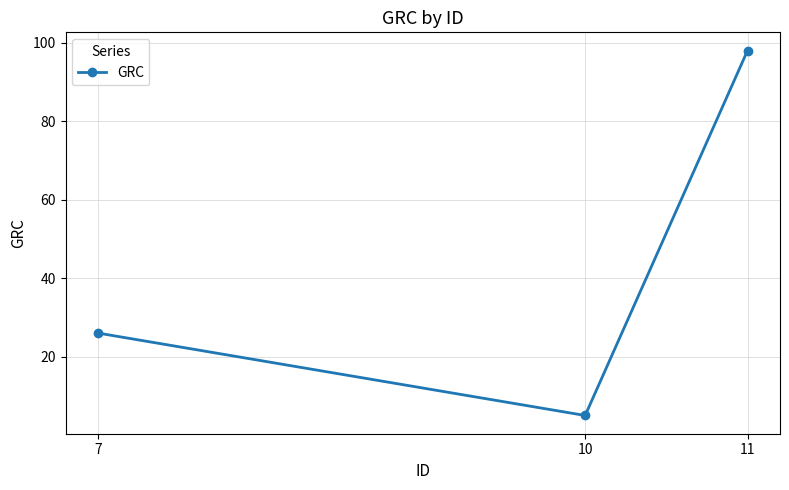

What is the change in value from 10 to 11?

+93